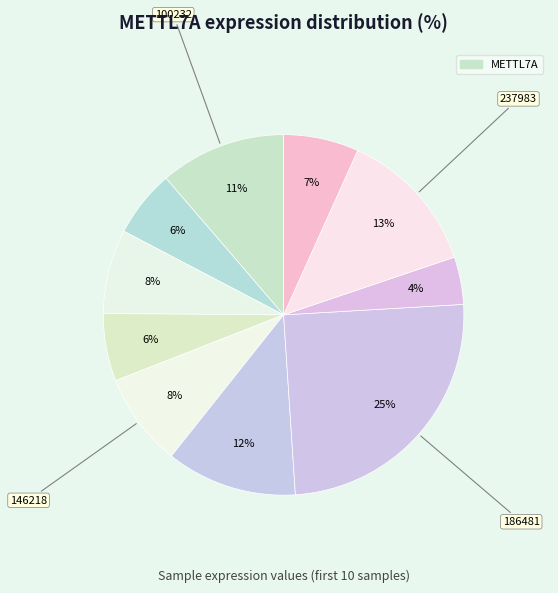

To the nearest percent, what is the difference between the largest and smallest slice percentages?

21%